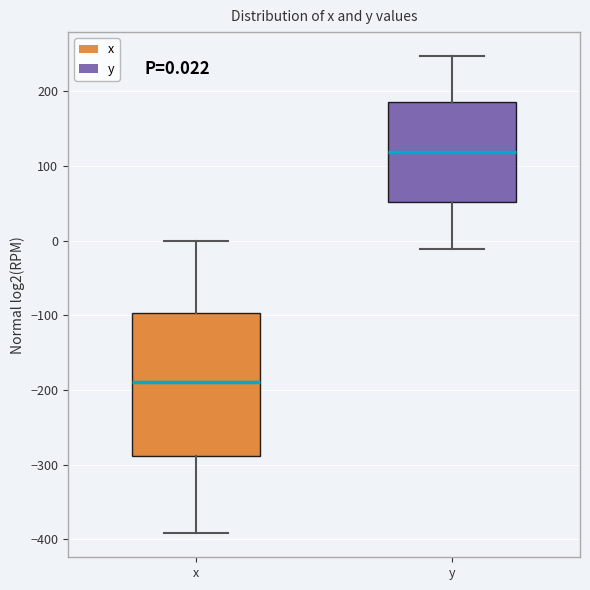

Which box's median line is the lowest?

x